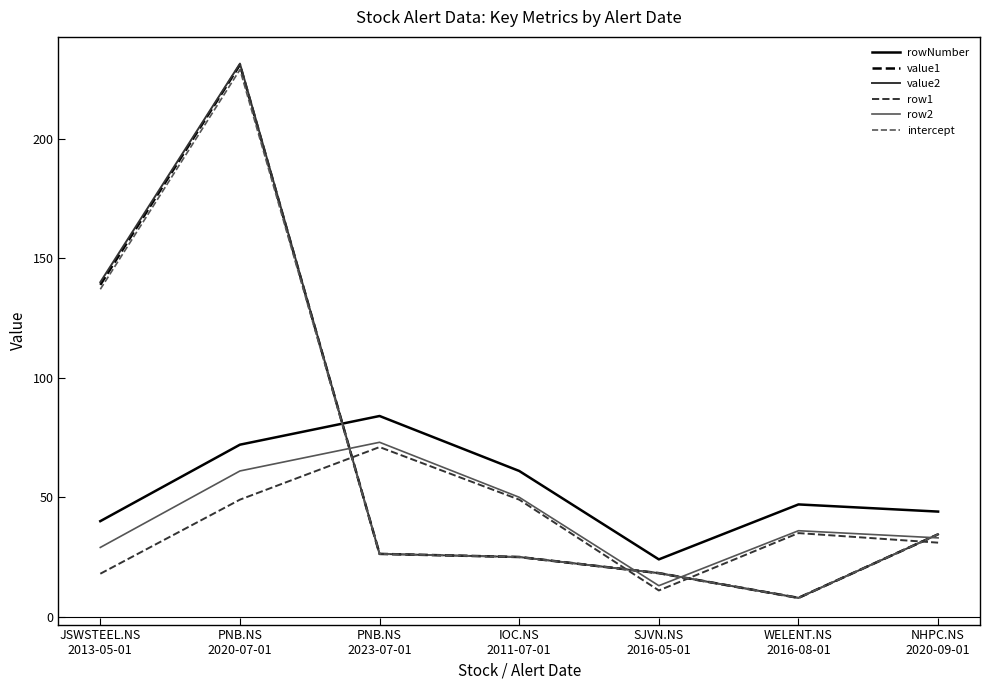

The intercept series shows 34.5 at NHPC.NS
2020-09-01. True or false?

True